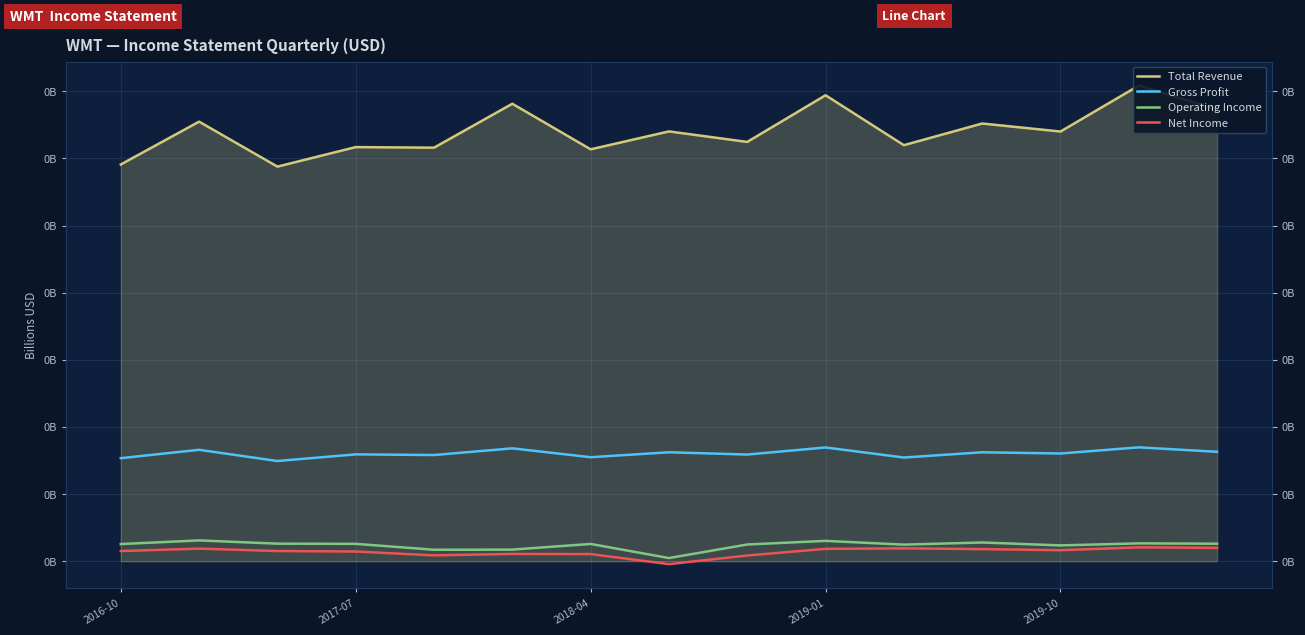

Rank the series by their maximum value, from highest to lowest.

Total Revenue, Gross Profit, Operating Income, Net Income